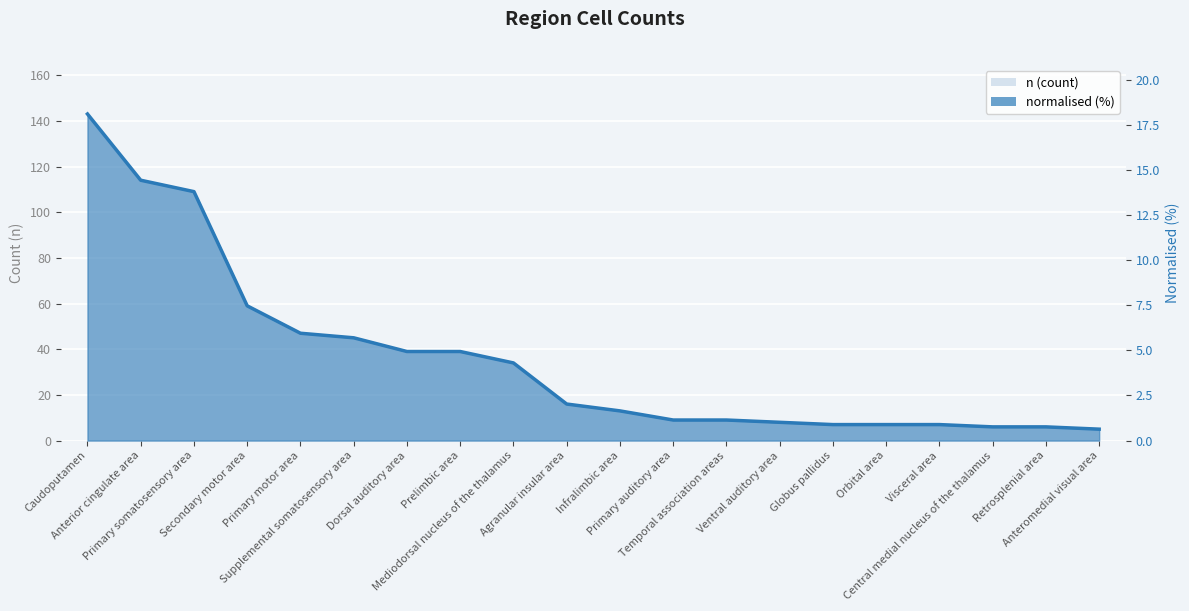

How many lines are shown in the chart?

2